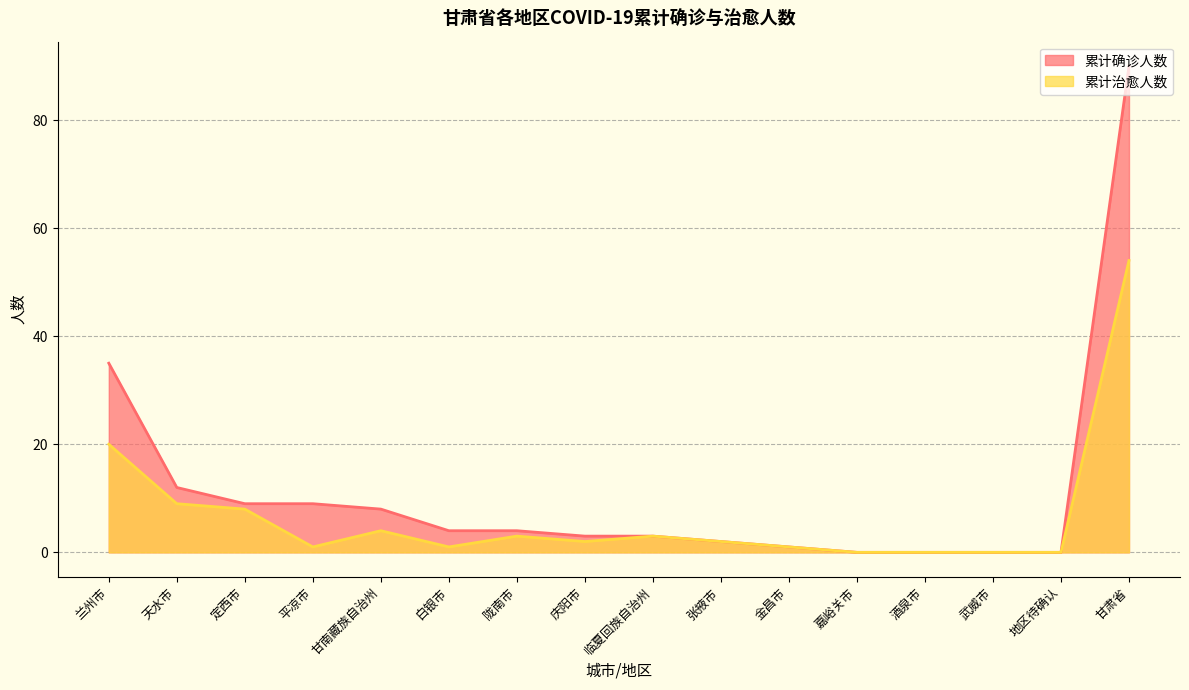

At which label does 累计治愈人数 first exceed 2?

兰州市